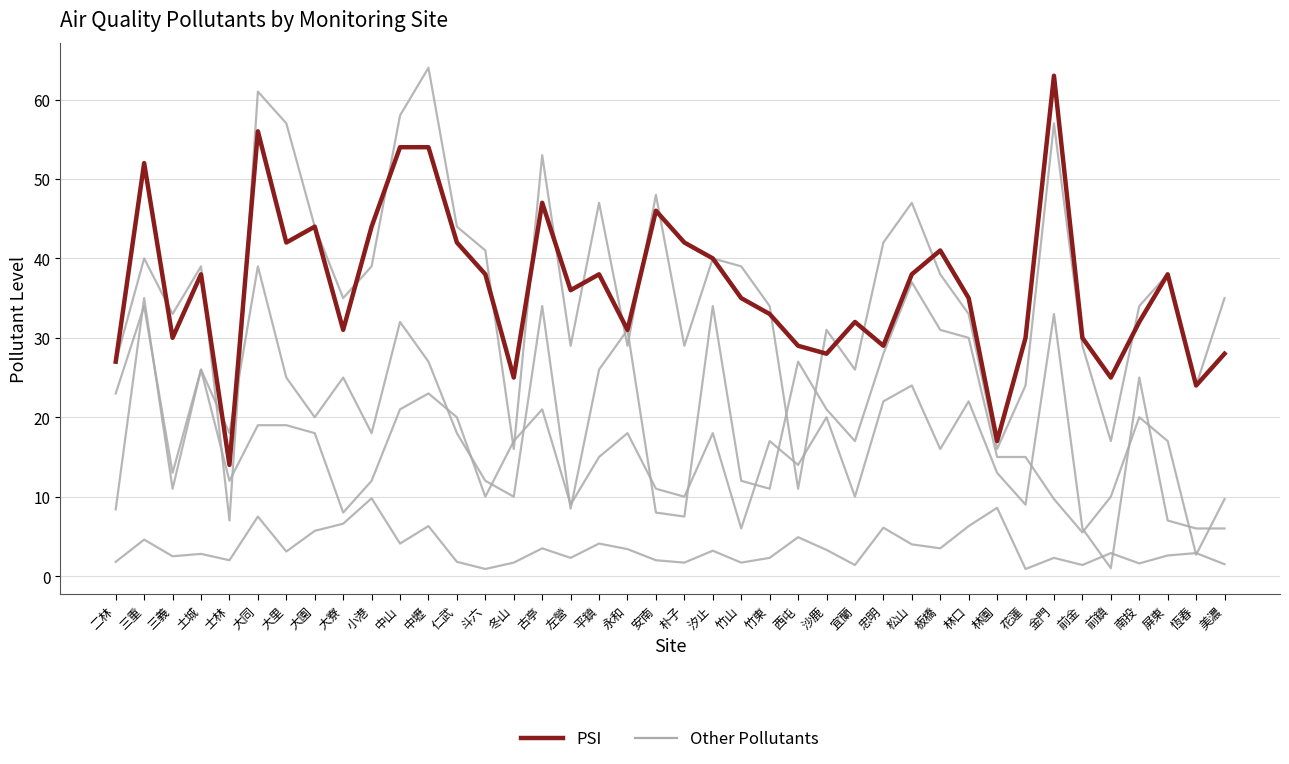

List the labels in order of PSI value, largest first.

金門, 大同, 中山, 中壢, 三重, 古亭, 安南, 大園, 小港, 大里, 仁武, 朴子, 板橋, 汐止, 土城, 斗六, 平鎮, 松山, 屏東, 左營, 竹山, 林口, 竹東, 宜蘭, 南投, 大寮, 永和, 三義, 花蓮, 前金, 西屯, 忠明, 沙鹿, 美濃, 二林, 冬山, 前鎮, 恆春, 林園, 士林